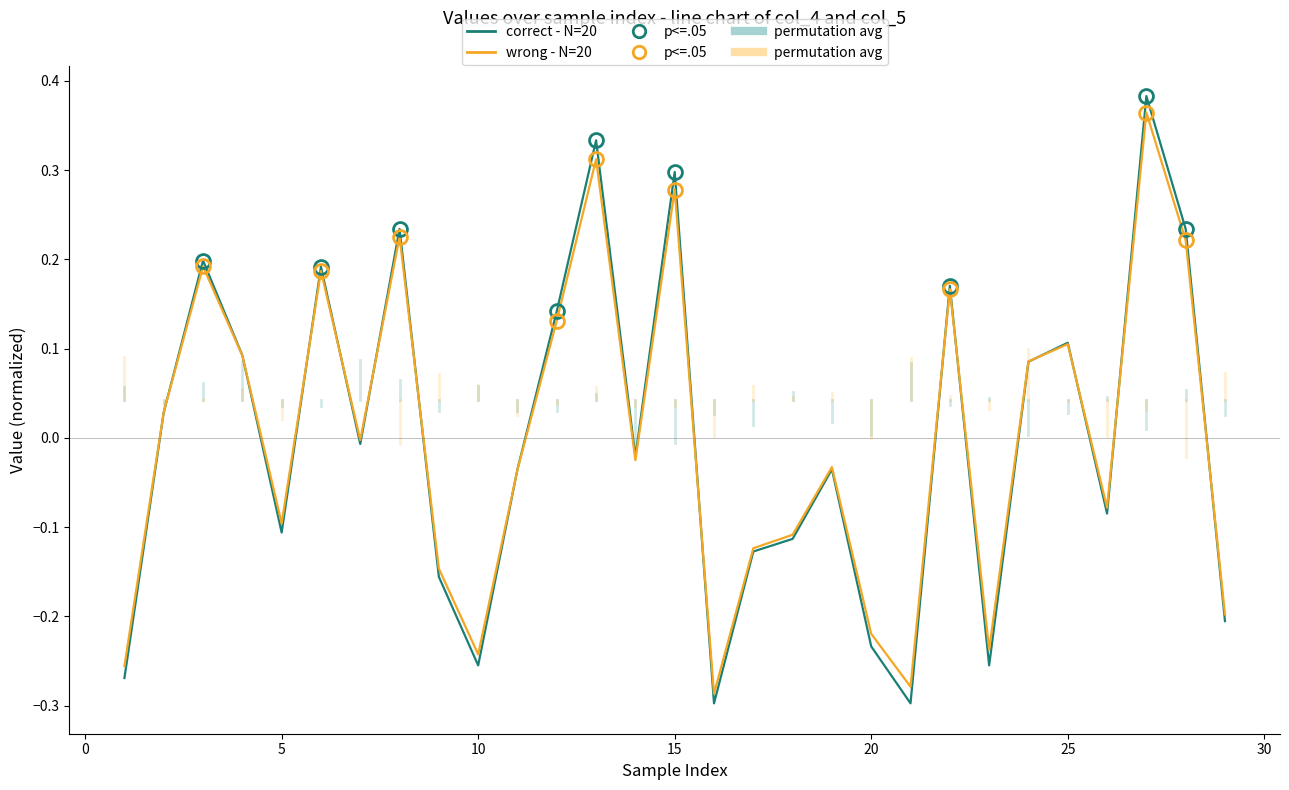

What is the difference between the correct - N=20 values at 0 and 20?

0.2